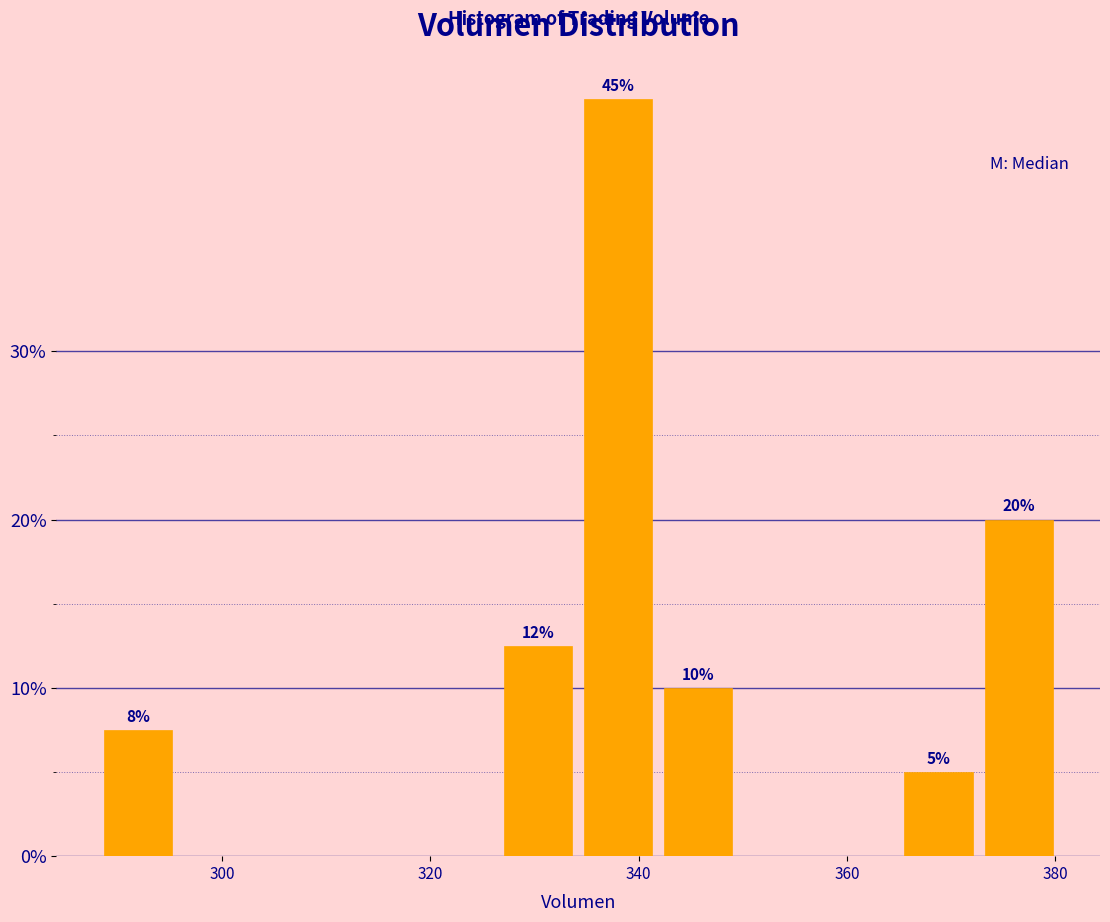

Read against the x-axis, roughly where is the centre of the tallest bar?

338